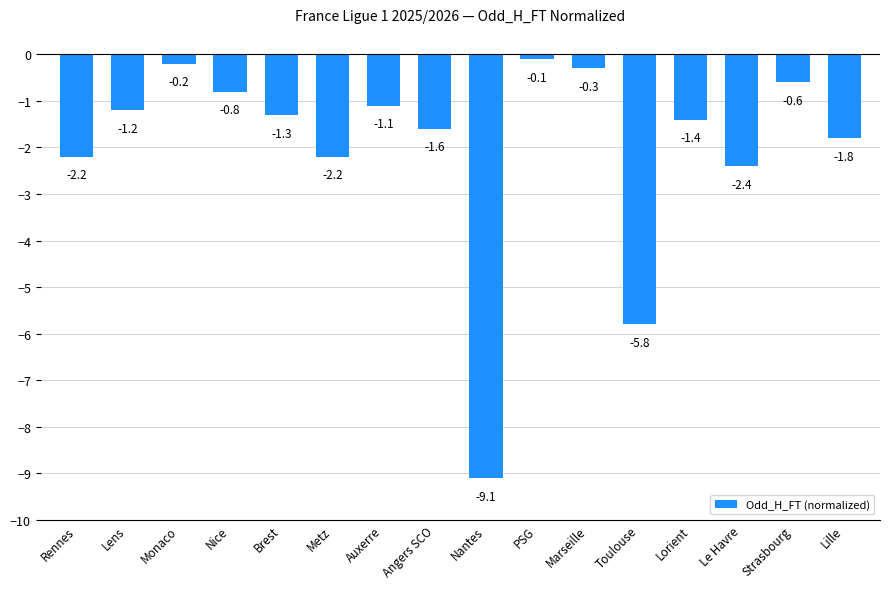

What is the average value?

-2.0